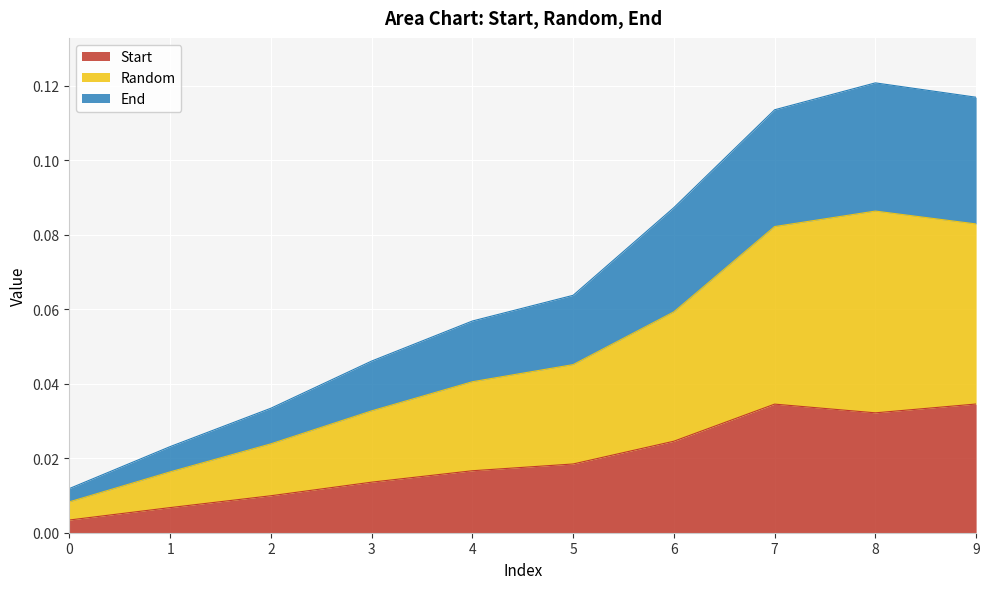

Which has a higher value, 8 or 9?

9